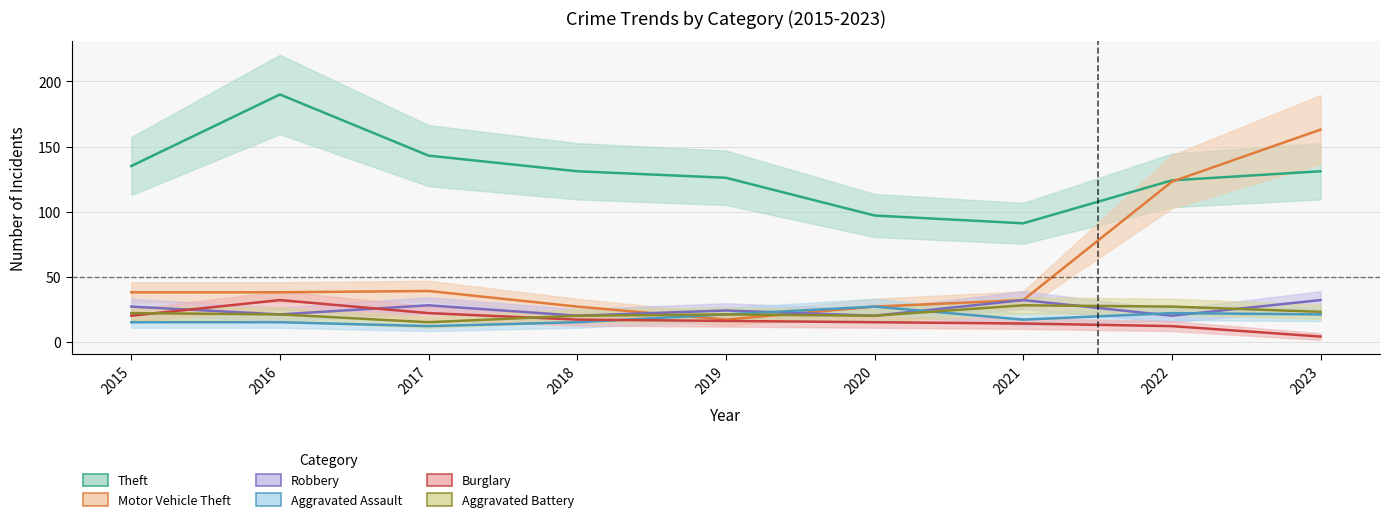

Reading left to right, extract all data points from this chart.

Theft: 135	190	143	131	126	97	91	124	131
Motor Vehicle Theft: 38	38	39	27	17	27	32	123	163
Robbery: 27	21	28	20	24	20	32	20	32
Aggravated Assault: 15	15	12	15	21	27	17	22	21
Burglary: 20	32	22	17	16	15	14	12	4
Aggravated Battery: 22	21	15	20	21	20	28	27	23